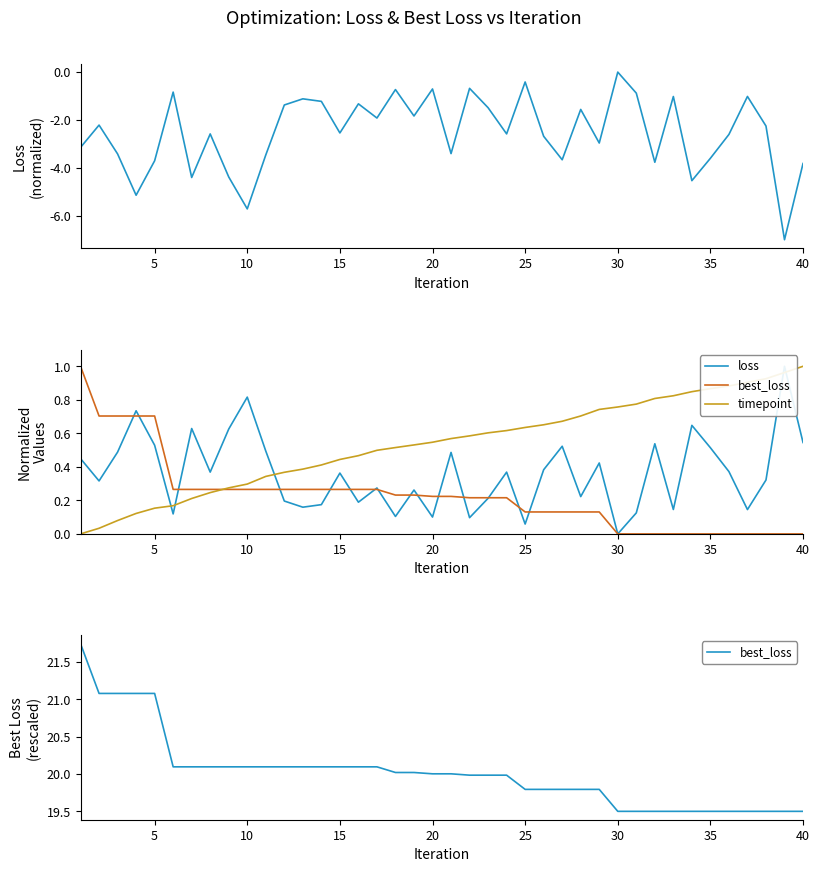

What is the difference between the second highest and minimum values in the best_loss series?

1.6